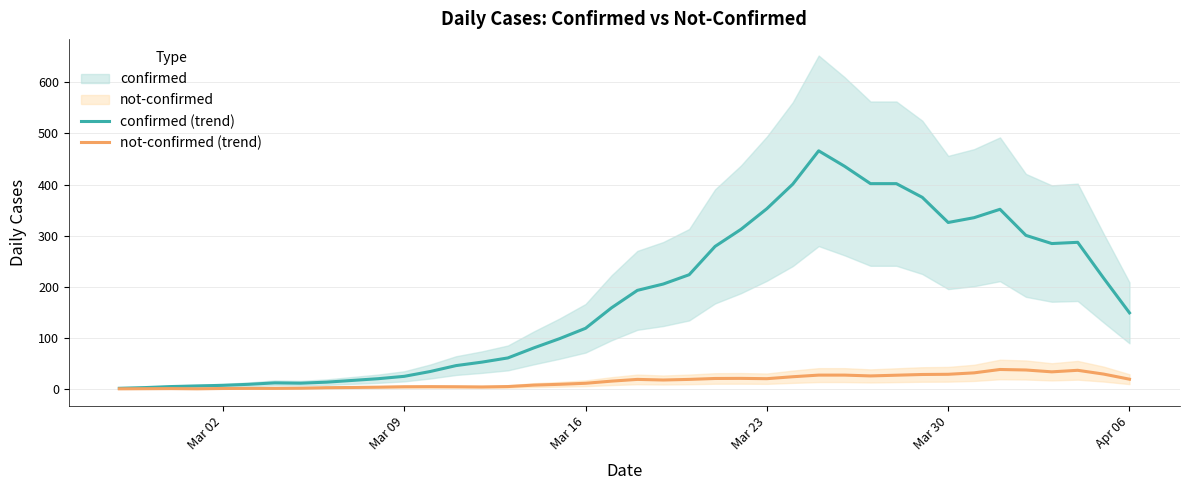

What is the highest value of the not-confirmed (trend) series?

38.2